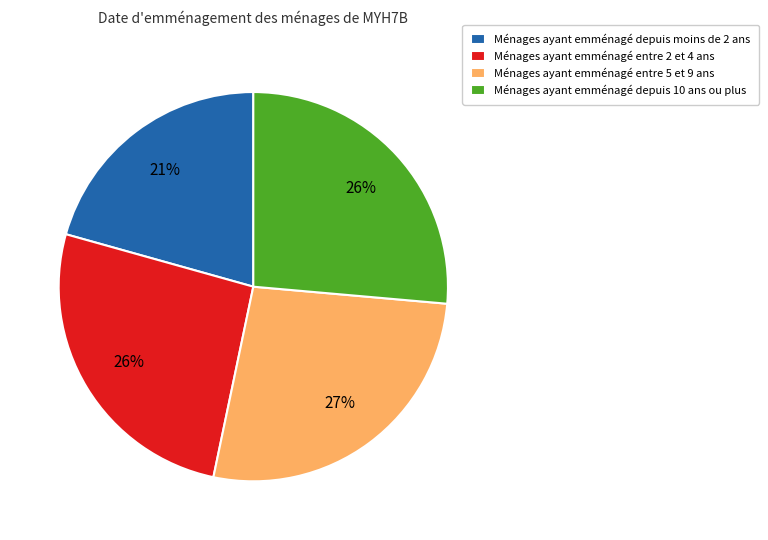

Which category has the smallest portion of the pie?

Ménages ayant emménagé depuis moins de 2 ans